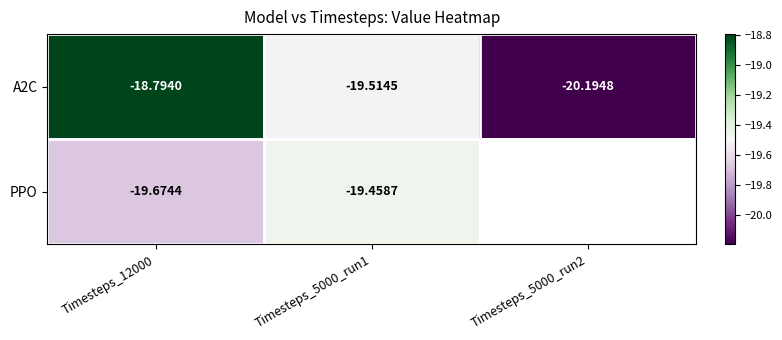

Count the number of categories in the chart.

3